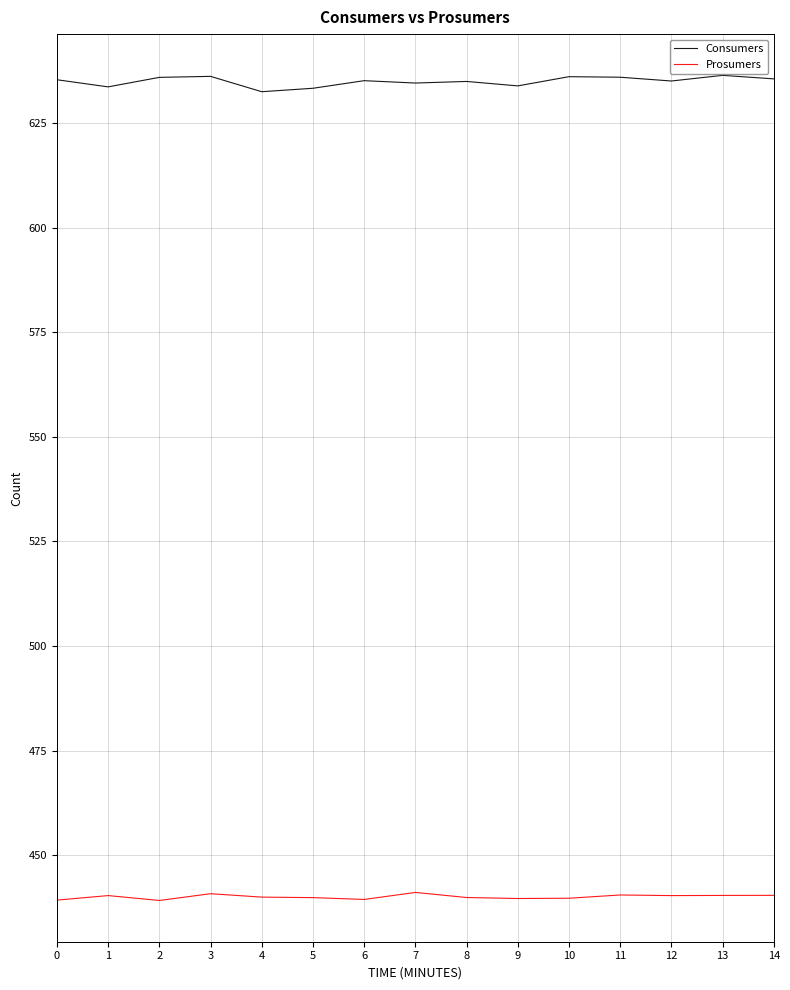

Which series has the largest range (max minus min)?

Consumers